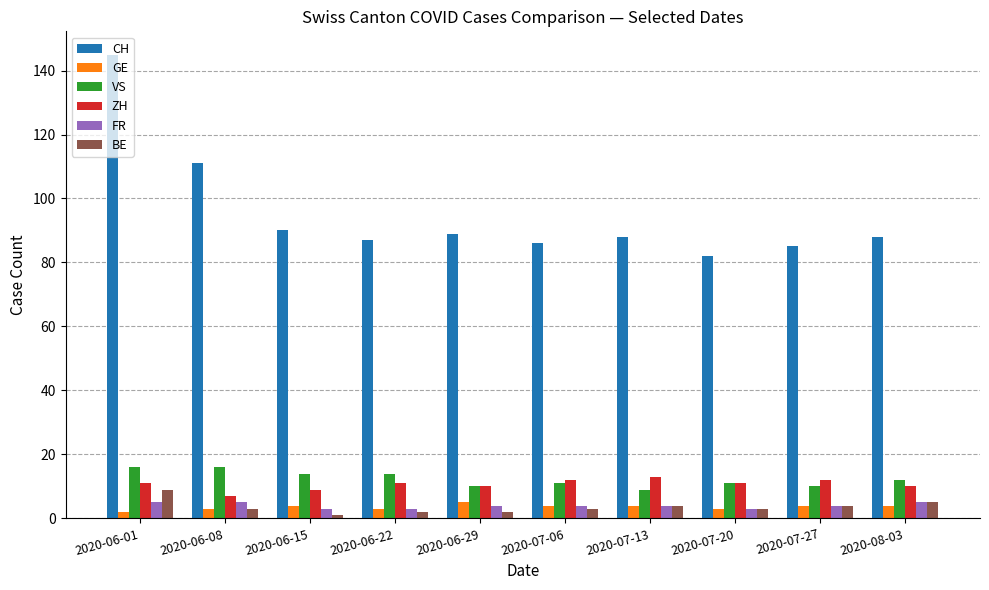

What is the label of the 10th bar from the right?

2020-06-01